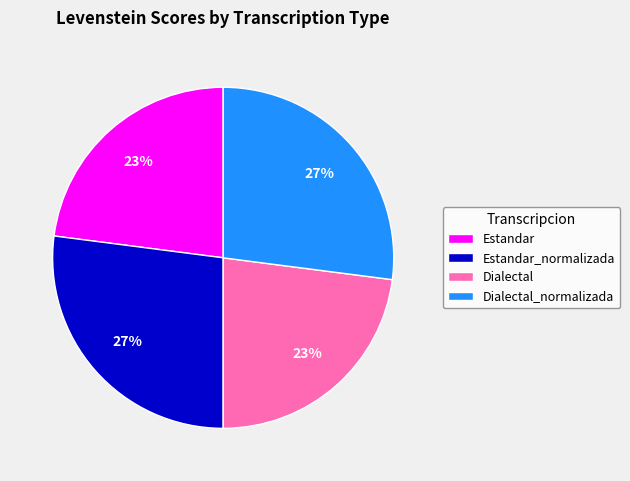

To the nearest percent, what is the average slice percentage?

25%